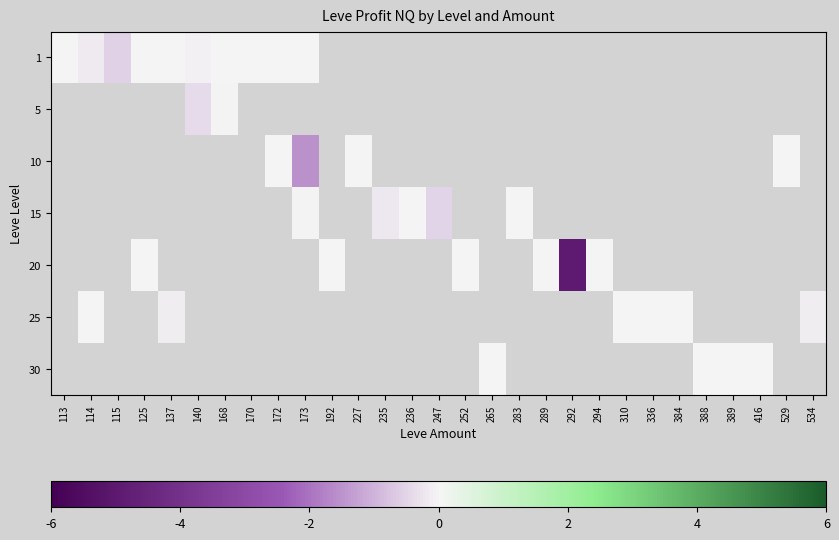

What is the smallest value displayed?

-5.0